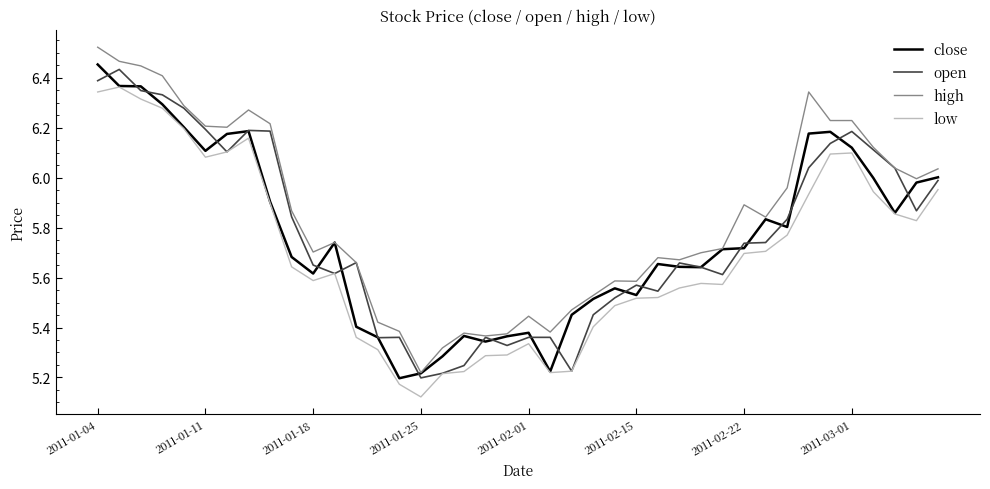

In low, how many points are lower than both neighbors (excluding endpoints)?

6